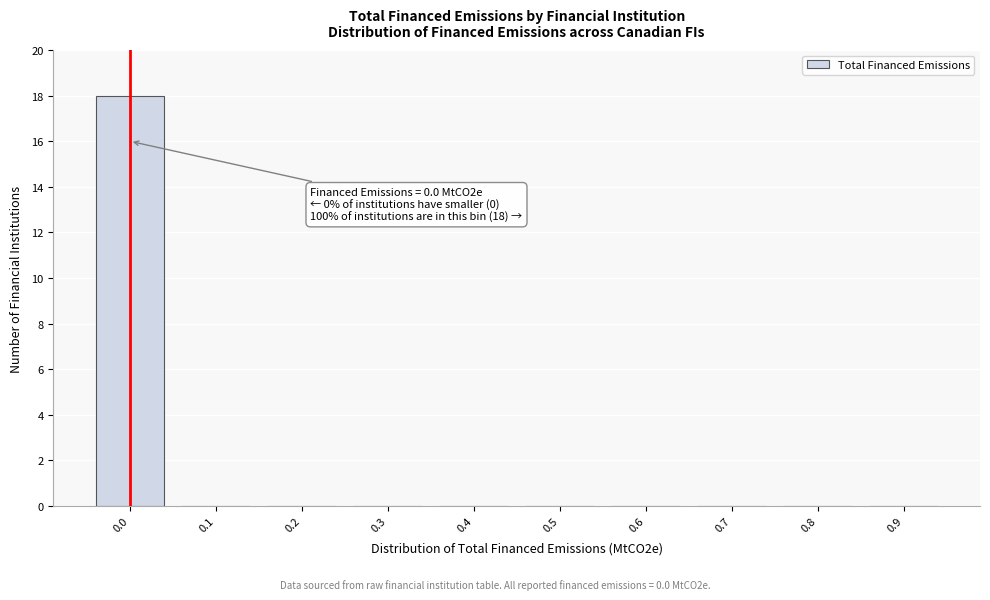

Reading right to left, what are all the values shown in this chart?

0.9=0	0.8=0	0.7=0	0.6=0	0.5=0	0.4=0	0.3=0	0.2=0	0.1=0	0.0=18